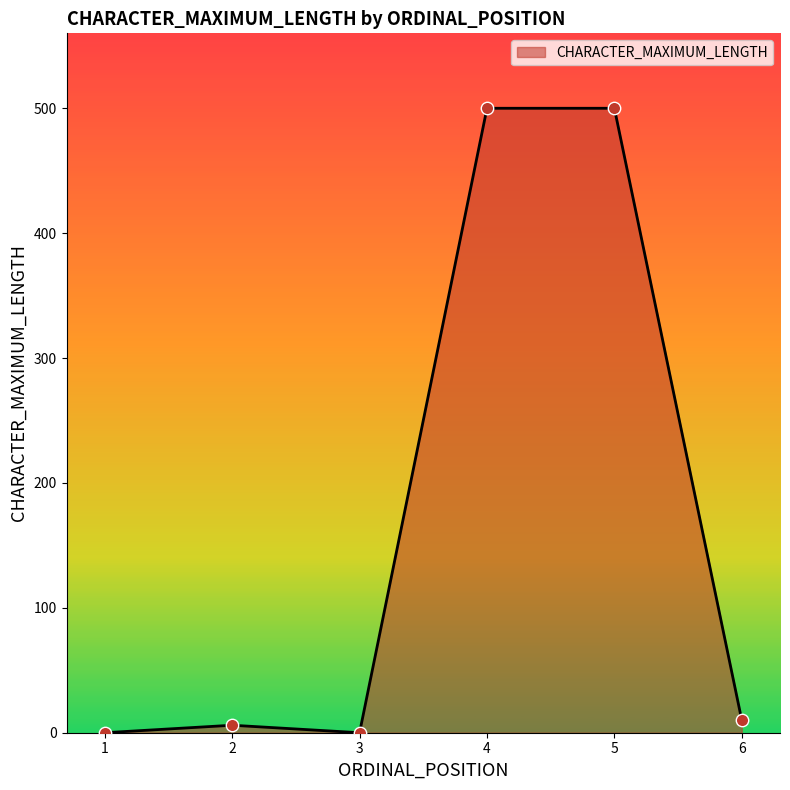

Approximately how many times larger is the value at 2 compared to 6?

0.6